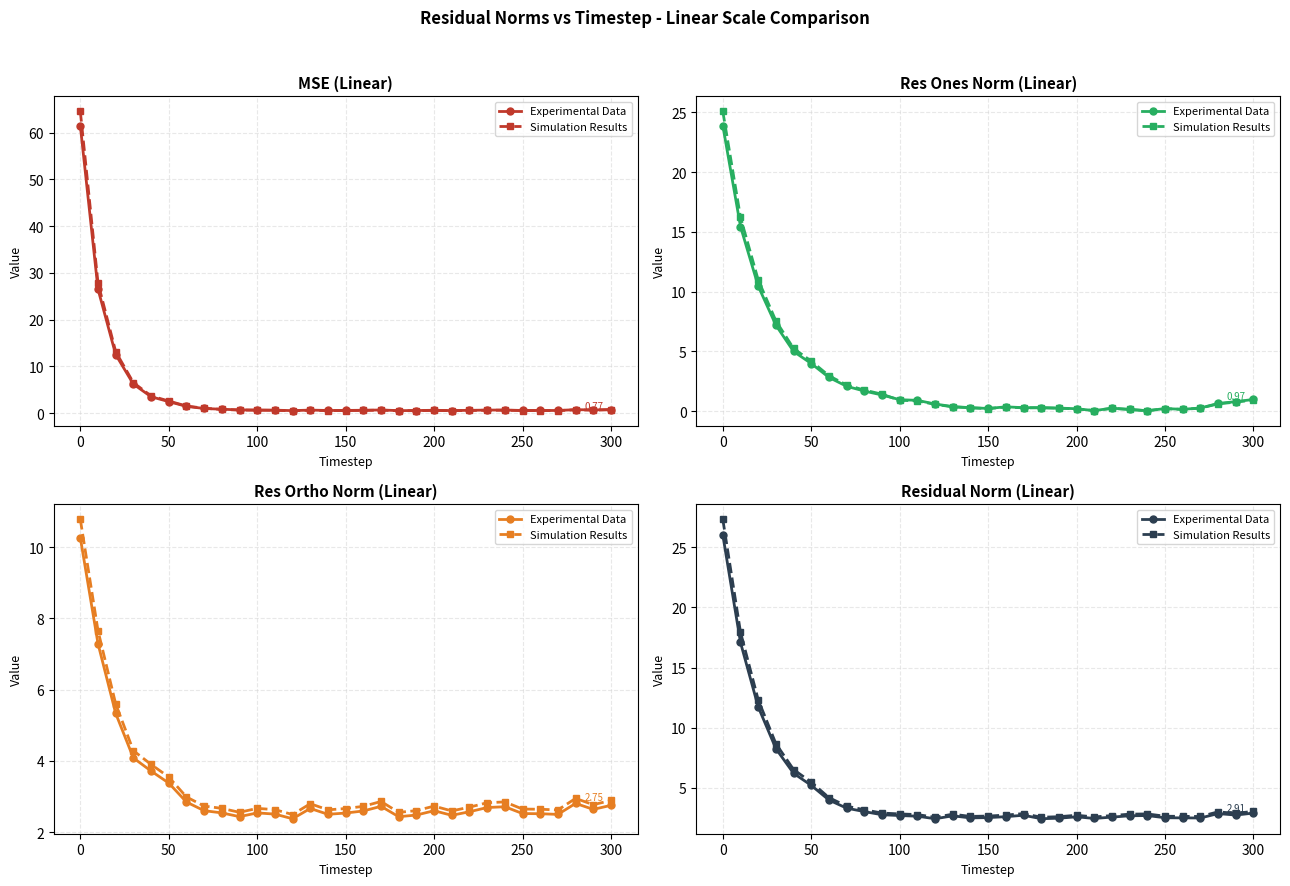

Does the chart display data point markers on the line(s)?

Yes